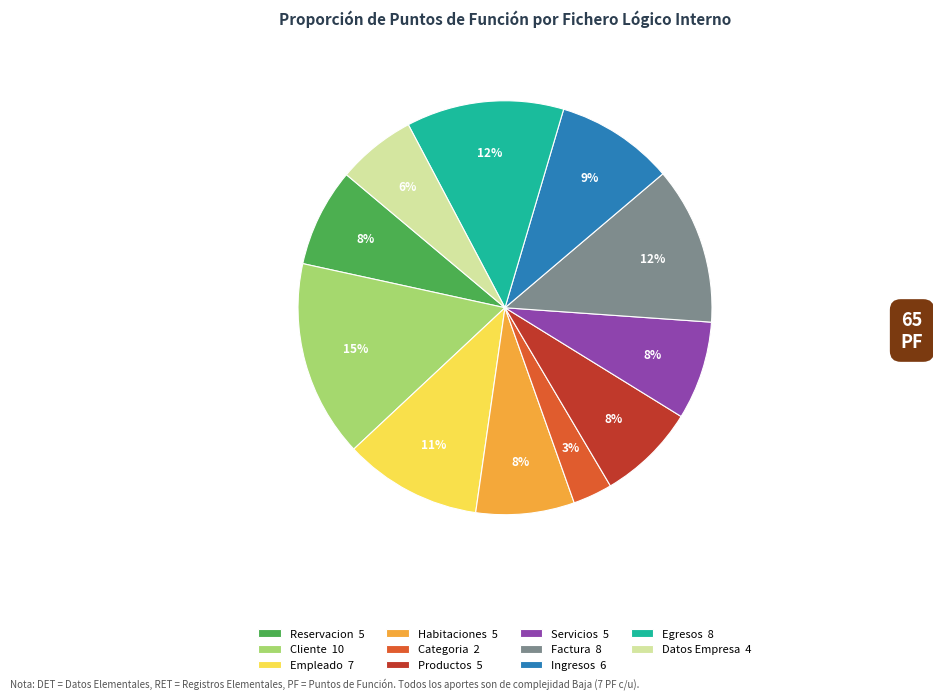

Is it true that Servicios is 21% of the pie?

False